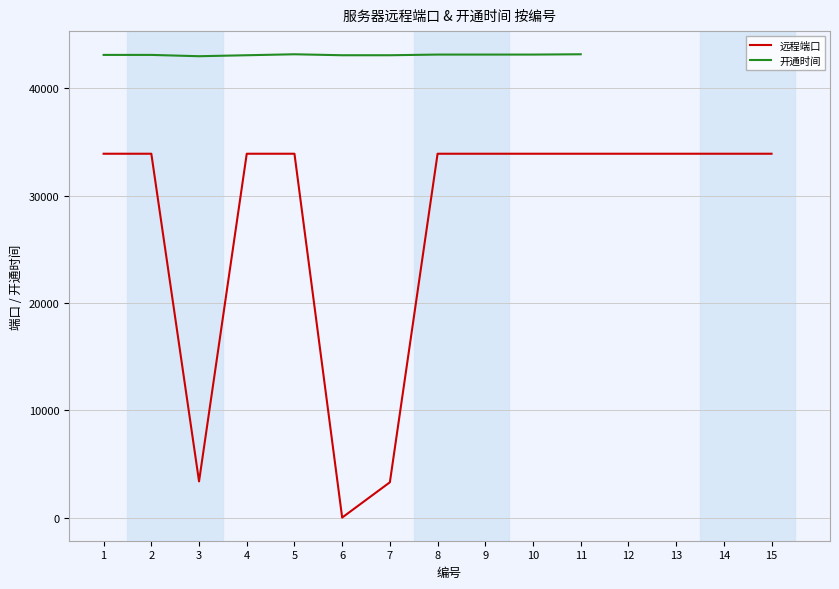

What is the spread (max minus min) of values at 10?

9233.0